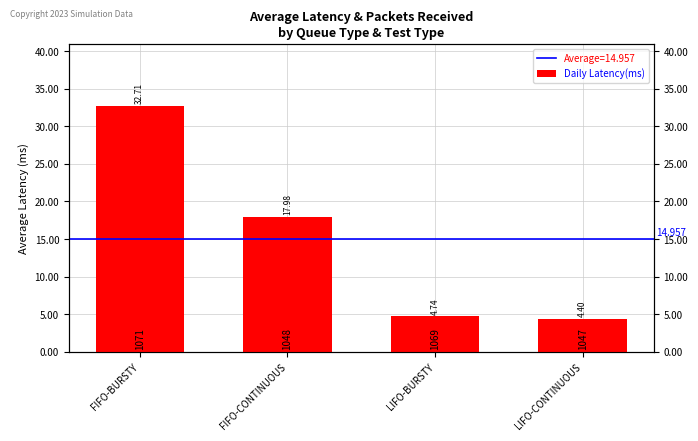

What is the greatest value displayed?

32.7